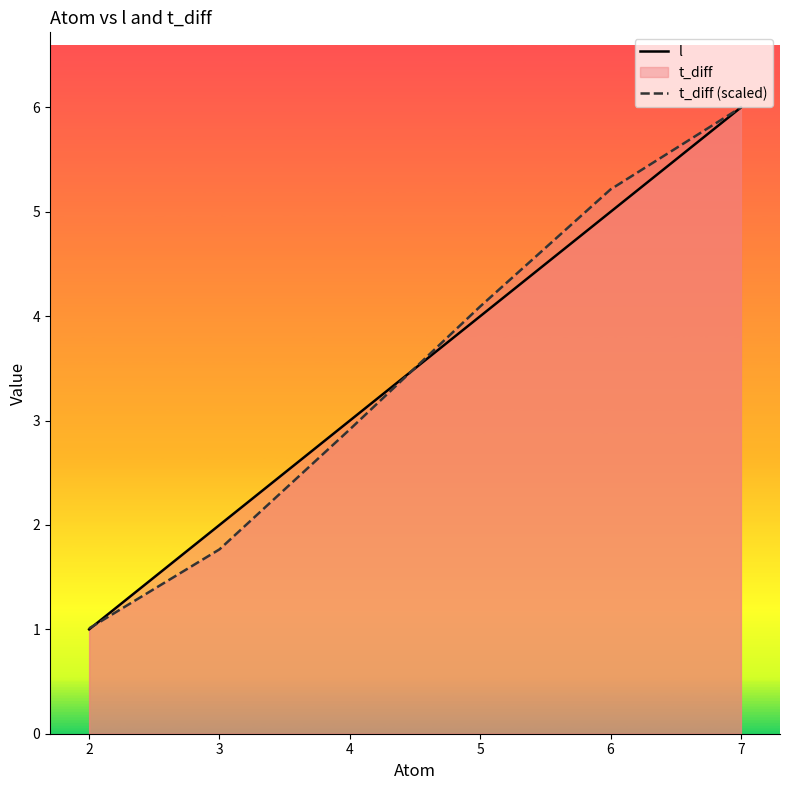

True or false: l has more than 1 interior local peaks.

False